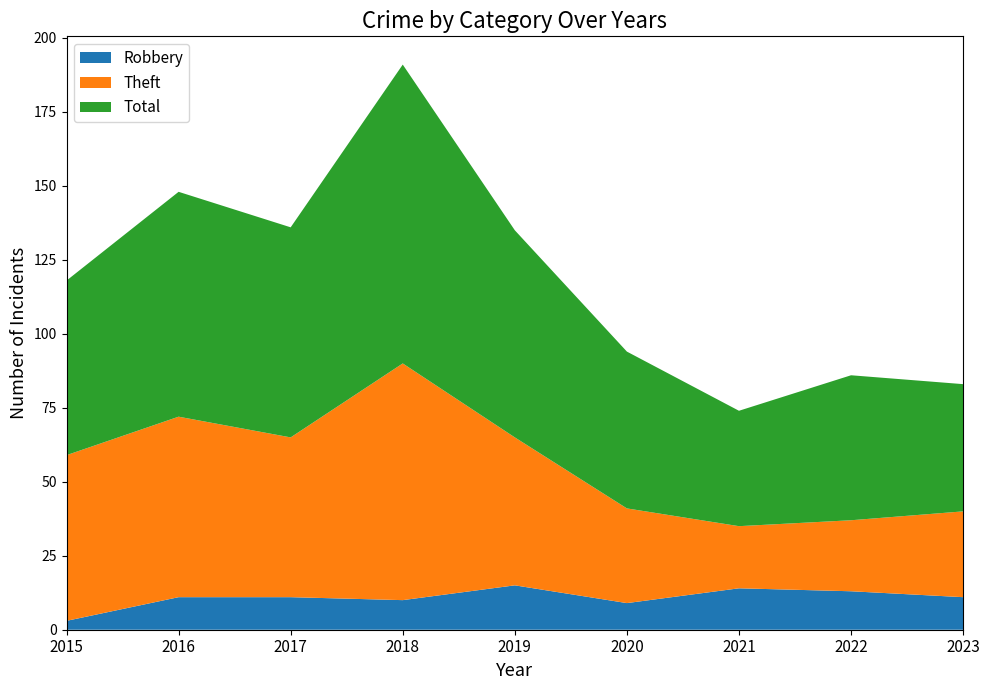

Reading left to right, what are all the values shown in this chart?

Robbery: 2015=3	2016=11	2017=11	2018=10	2019=15	2020=9	2021=14	2022=13	2023=11
Theft: 2015=56	2016=61	2017=54	2018=80	2019=50	2020=32	2021=21	2022=24	2023=29
Total: 2015=59	2016=76	2017=71	2018=101	2019=70	2020=53	2021=39	2022=49	2023=43